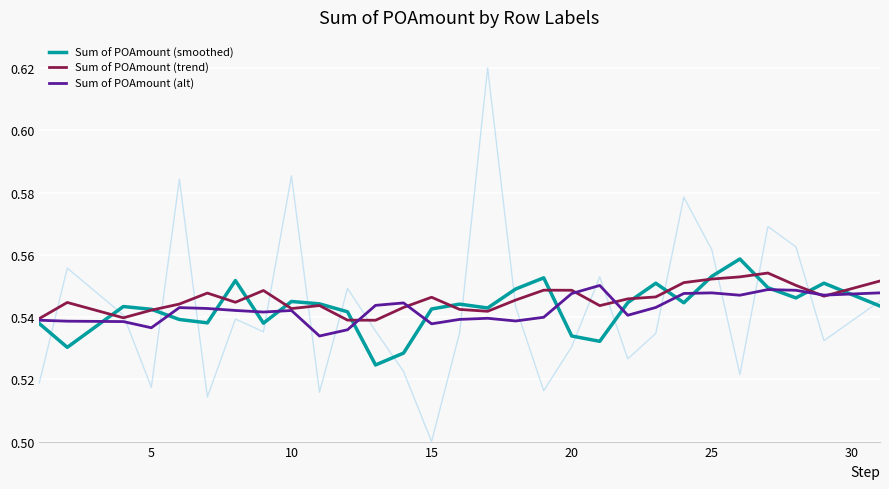

What is the total value across all series at 25?

1.7